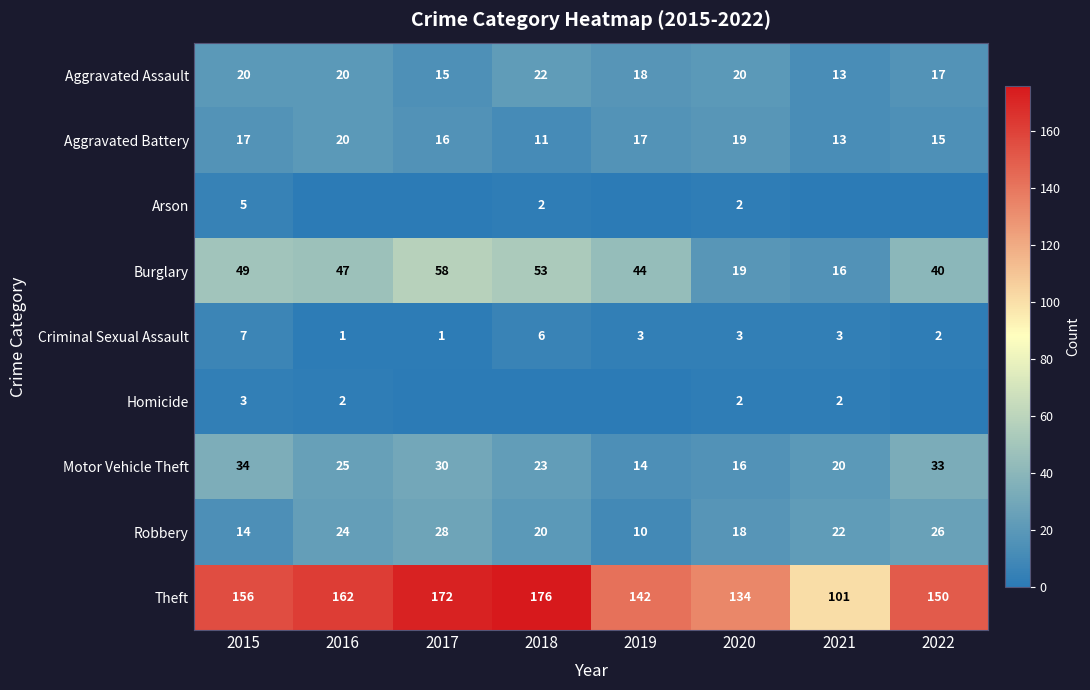

True or false: Theft has a value of 54 at 2017.

False